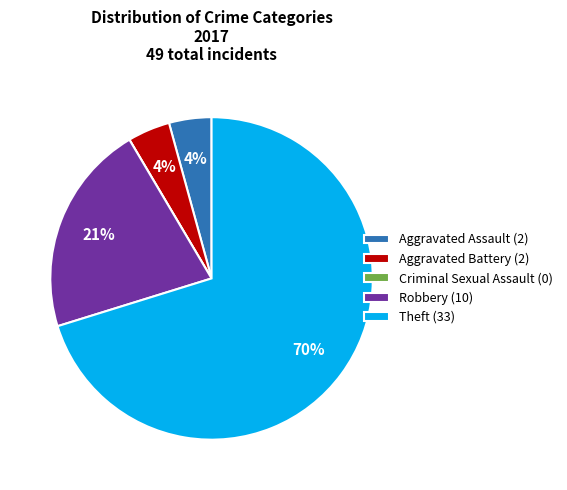

To the nearest percent, what portion does Robbery (10) represent?

21%